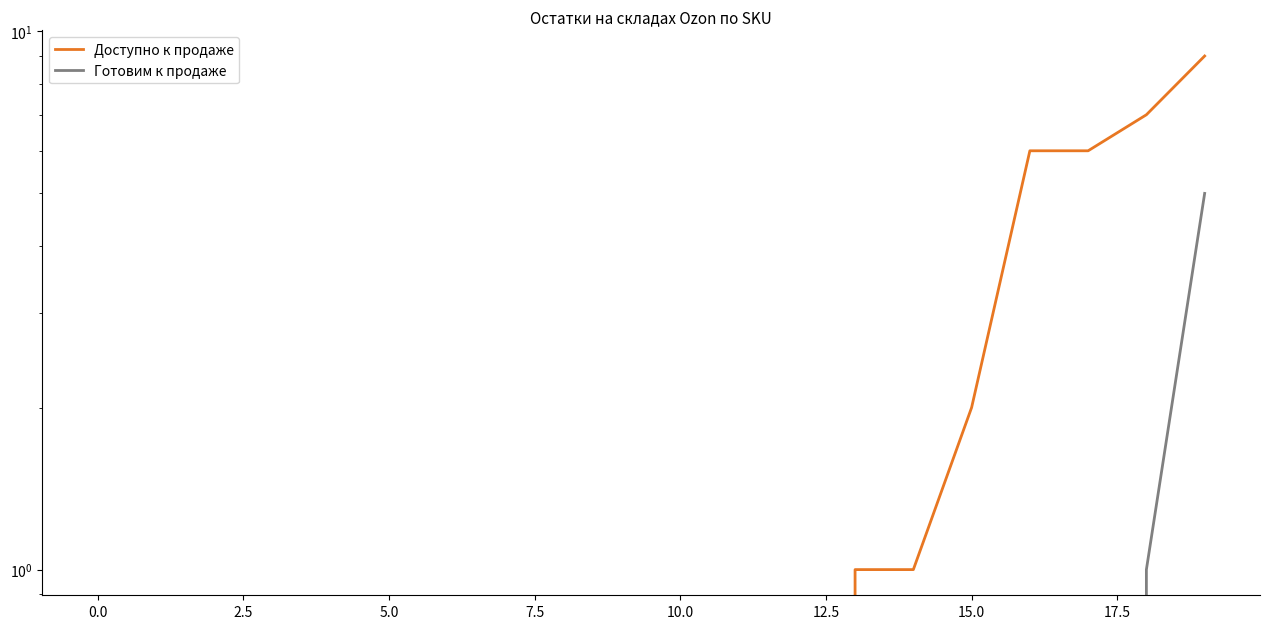

What is the difference between the maximum and minimum values in the Готовим к продаже series?

5